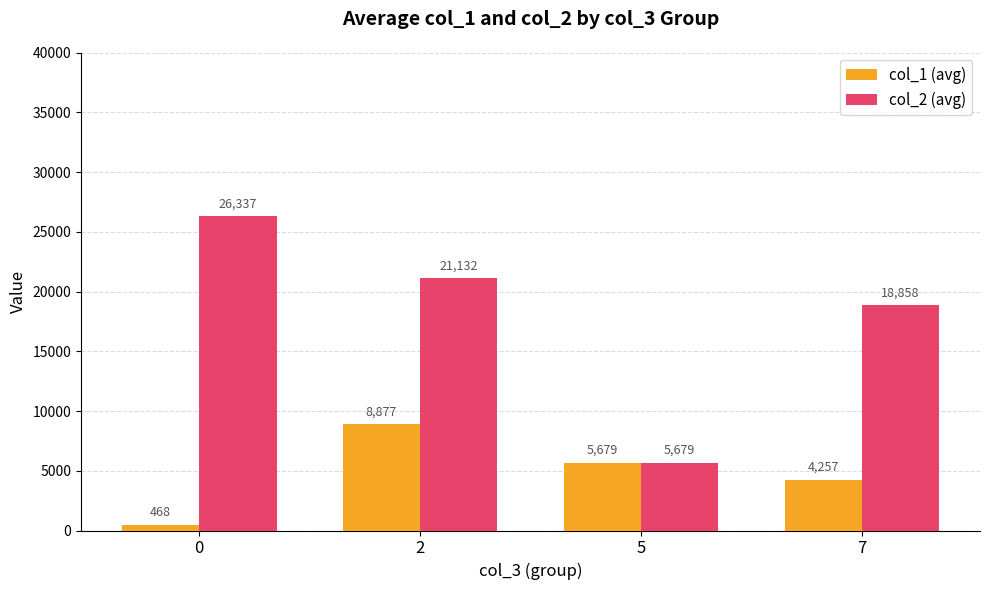

Rank the series by their maximum value, from lowest to highest.

col_1 (avg), col_2 (avg)